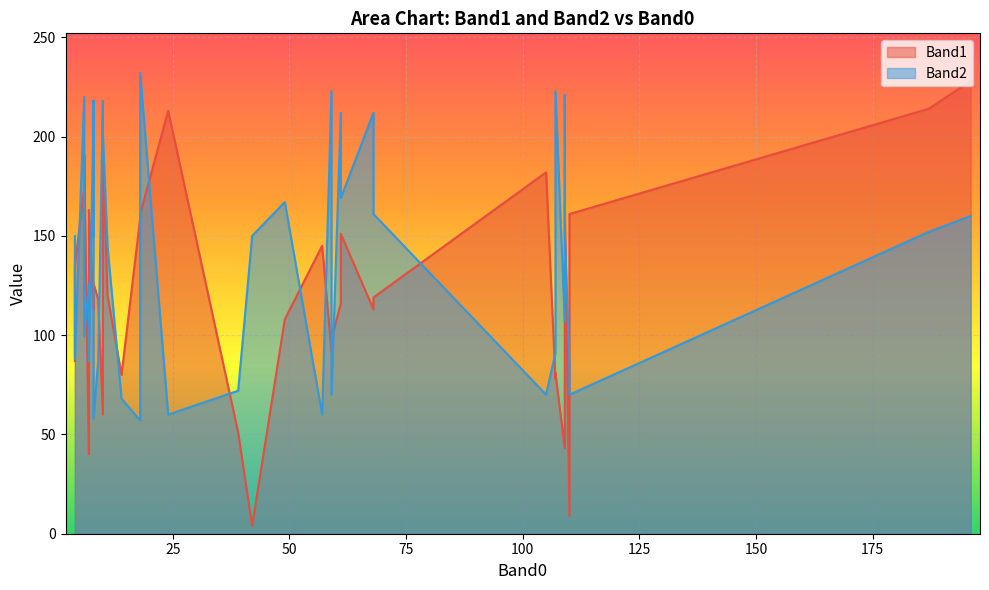

At 105, list the series in order from largest to smallest.

Band1, Band2